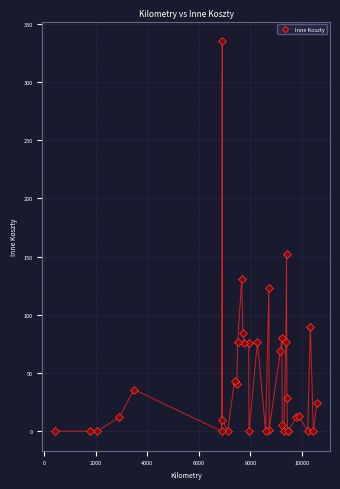

What Y value in the scatter plot is closest to 167?

152.0